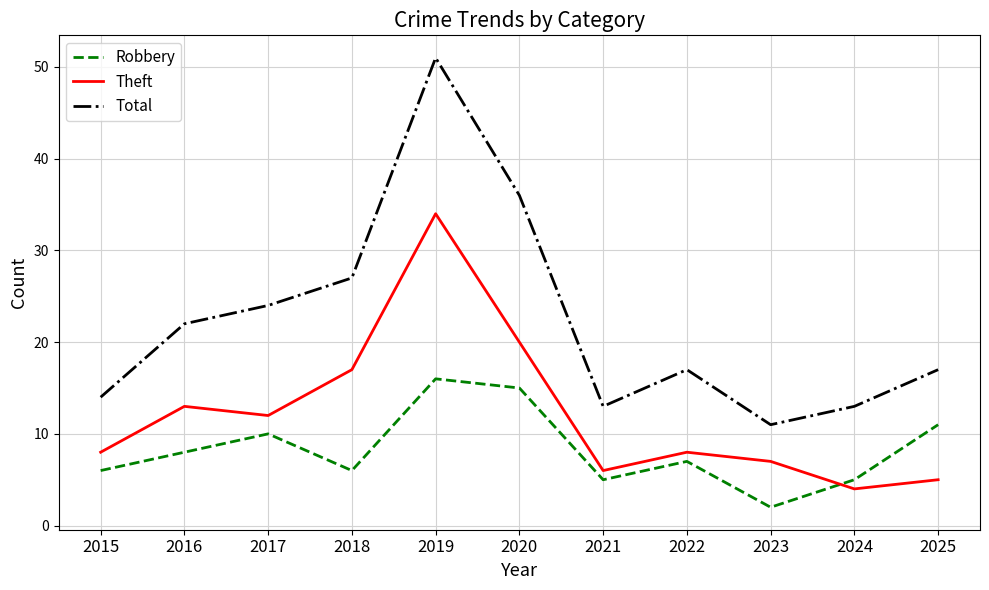

Read the Total value at 2024.

13